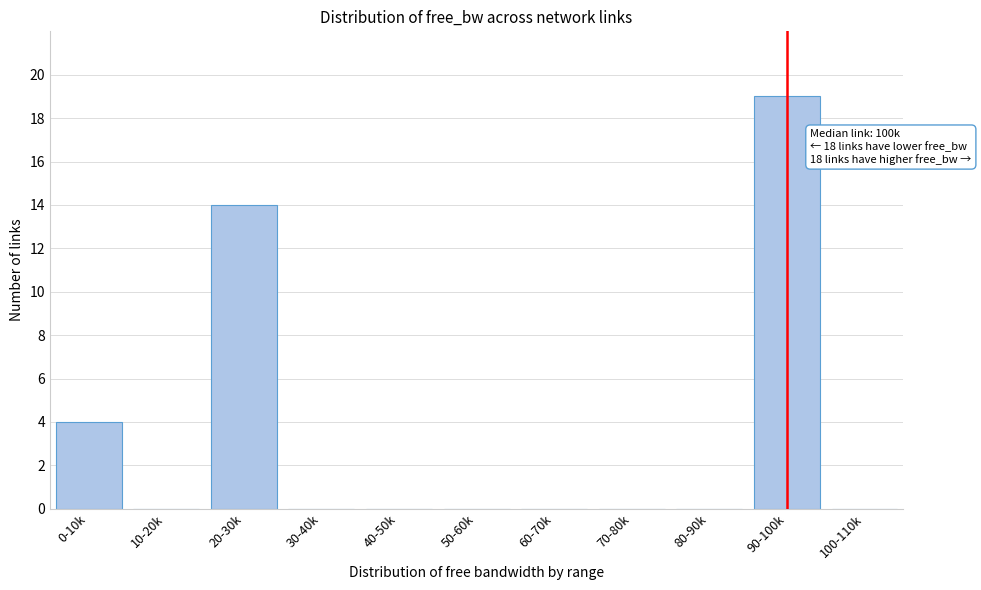

Reading left to right, what are all the values shown in this chart?

0-10k=4	10-20k=0	20-30k=14	30-40k=0	40-50k=0	50-60k=0	60-70k=0	70-80k=0	80-90k=0	90-100k=19	100-110k=0